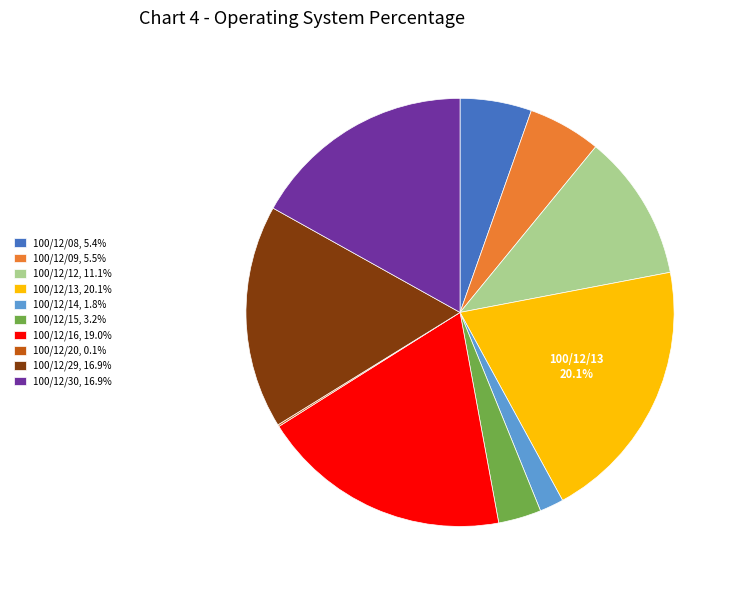

The 100/12/12 slice represents 11% of the pie. True or false?

True